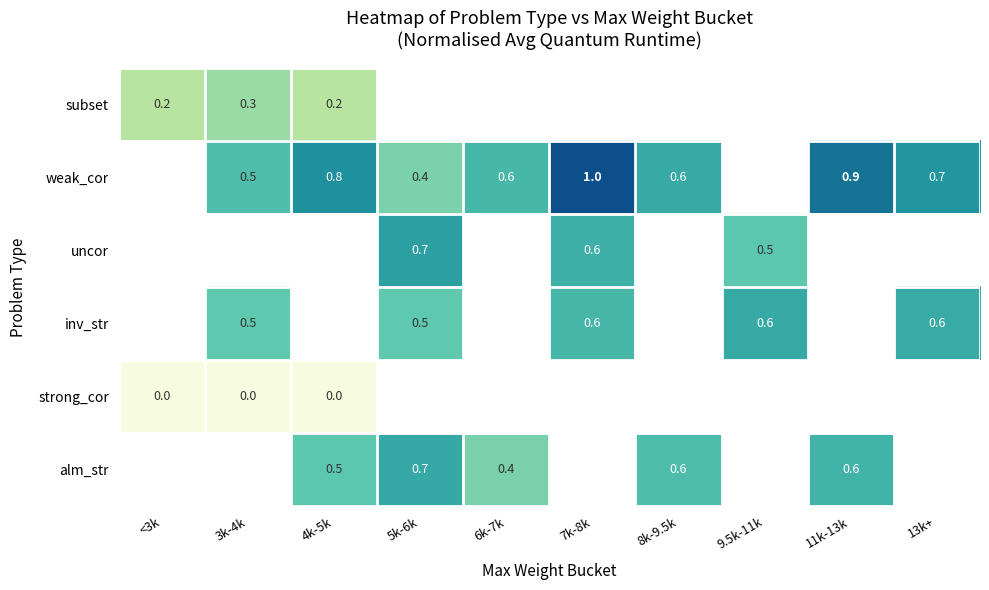

How many positive values does the alm_str series have?

5